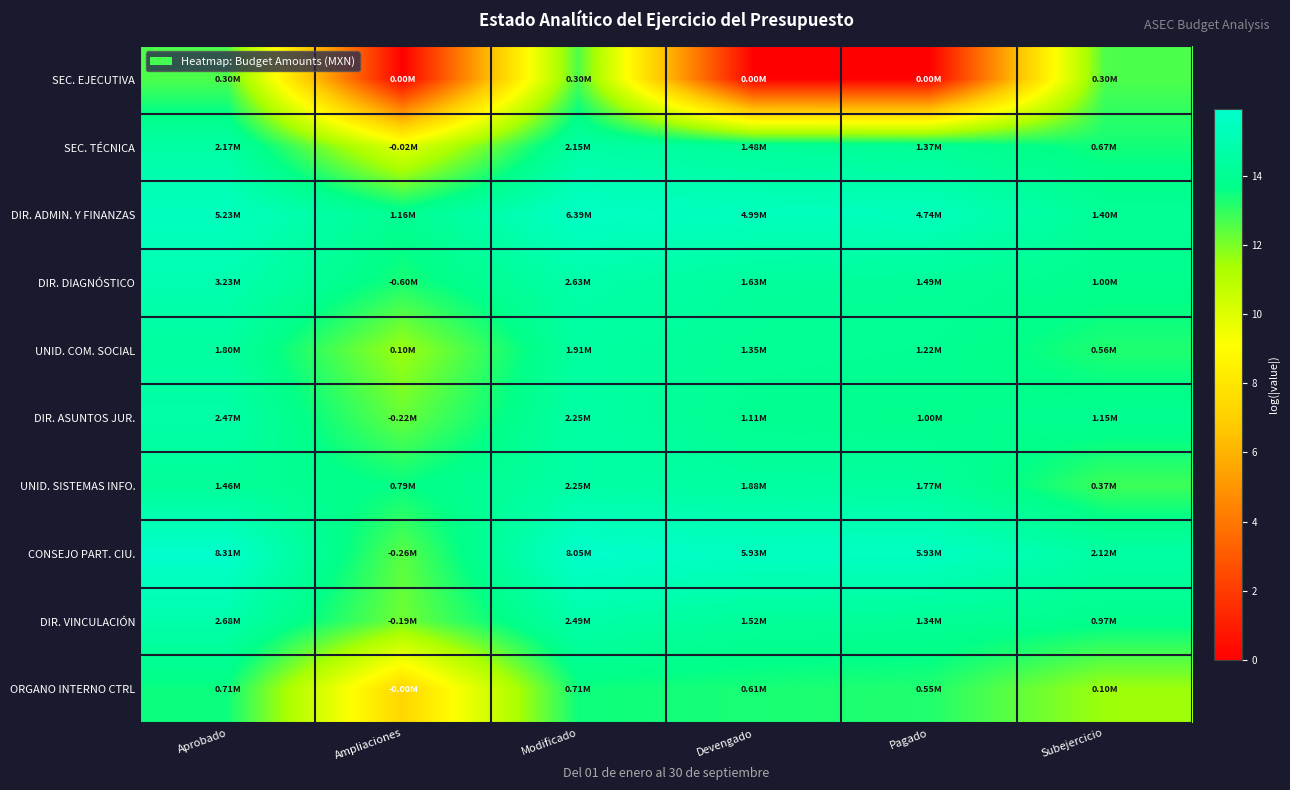

Reading right to left, transcribe all the data shown in this chart.

SEC. EJECUTIVA: Subejercicio=12.6	Pagado=0.0	Devengado=0.0	Modificado=12.6	Ampliaciones=0.0	Aprobado=12.6
SEC. TÉCNICA: Subejercicio=13.4	Pagado=14.1	Devengado=14.2	Modificado=14.6	Ampliaciones=9.9	Aprobado=14.6
DIR. ADMIN. Y FINANZAS: Subejercicio=14.2	Pagado=15.4	Devengado=15.4	Modificado=15.7	Ampliaciones=14.0	Aprobado=15.5
DIR. DIAGNÓSTICO: Subejercicio=13.8	Pagado=14.2	Devengado=14.3	Modificado=14.8	Ampliaciones=13.3	Aprobado=15.0
UNID. COM. SOCIAL: Subejercicio=13.2	Pagado=14.0	Devengado=14.1	Modificado=14.5	Ampliaciones=11.6	Aprobado=14.4
DIR. ASUNTOS JUR.: Subejercicio=14.0	Pagado=13.8	Devengado=13.9	Modificado=14.6	Ampliaciones=12.3	Aprobado=14.7
UNID. SISTEMAS INFO.: Subejercicio=12.8	Pagado=14.4	Devengado=14.4	Modificado=14.6	Ampliaciones=13.6	Aprobado=14.2
CONSEJO PART. CIU.: Subejercicio=14.6	Pagado=15.6	Devengado=15.6	Modificado=15.9	Ampliaciones=12.5	Aprobado=15.9
DIR. VINCULACIÓN: Subejercicio=13.8	Pagado=14.1	Devengado=14.2	Modificado=14.7	Ampliaciones=12.2	Aprobado=14.8
ORGANO INTERNO CTRL: Subejercicio=11.5	Pagado=13.2	Devengado=13.3	Modificado=13.5	Ampliaciones=7.3	Aprobado=13.5